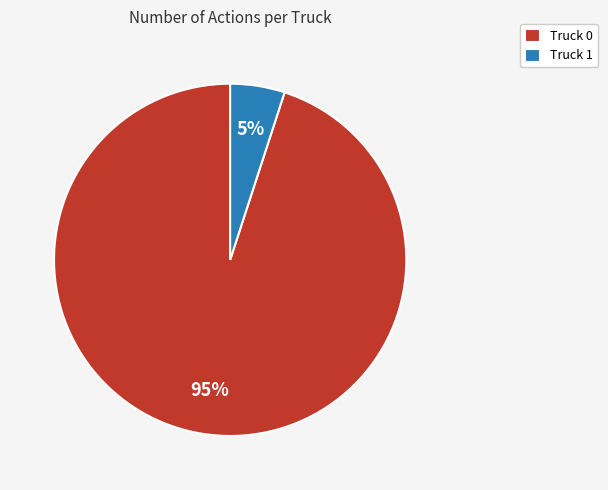

Rank the categories by value from lowest to highest.

Truck 1, Truck 0